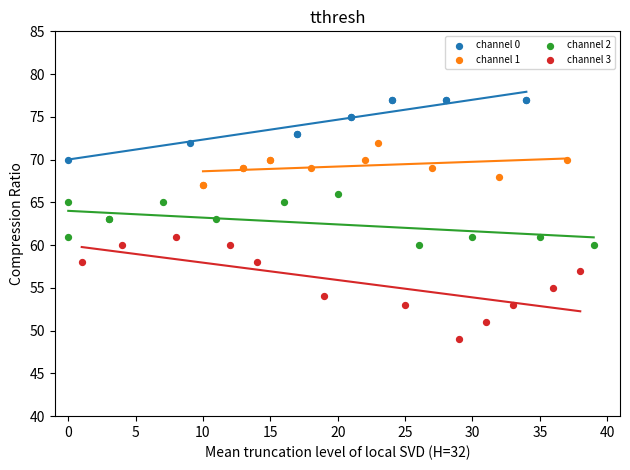

Which series has the largest Y range (max minus min)?

channel 3